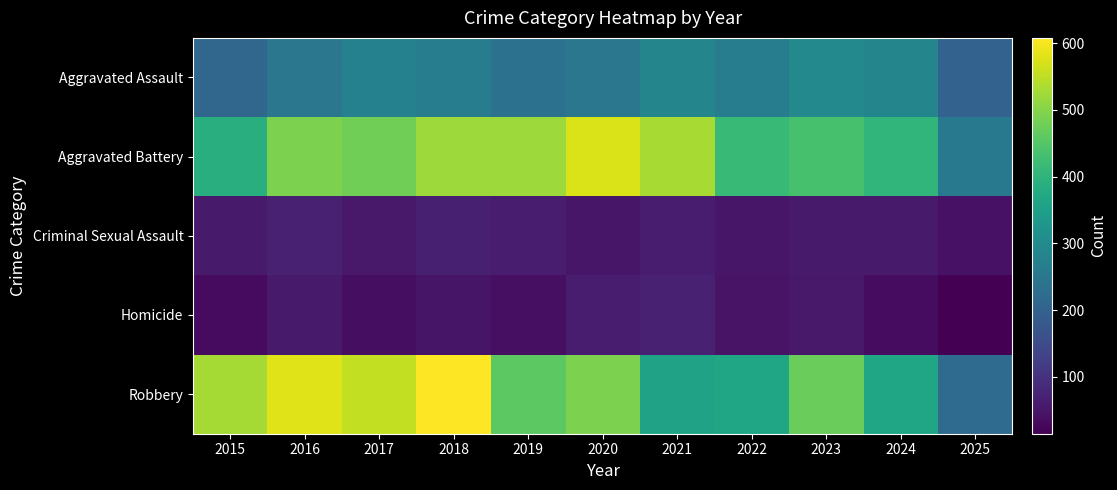

How many distinct data groups are displayed?

5